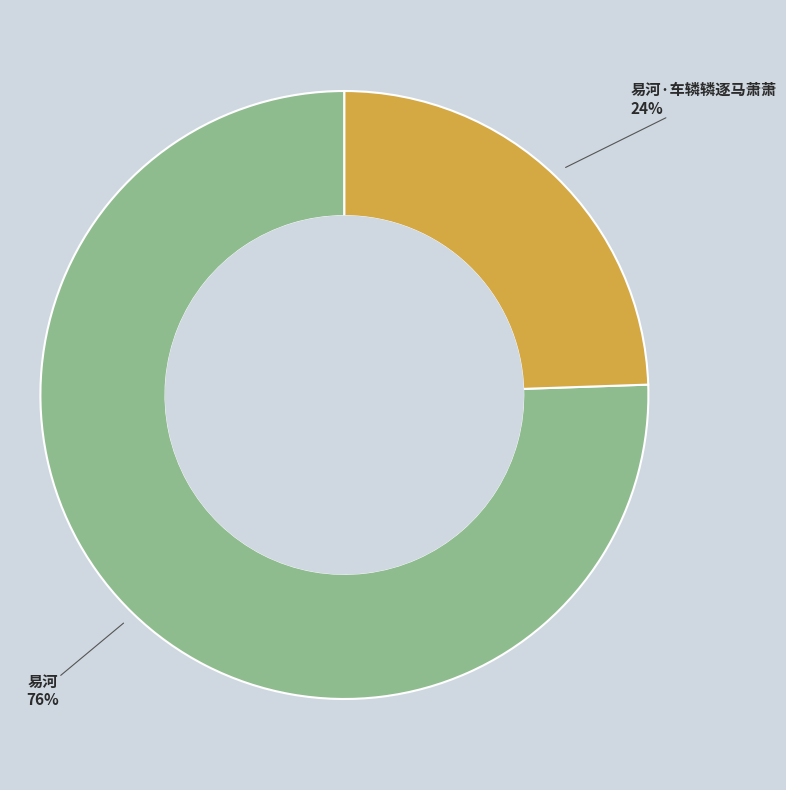

Is there a majority slice in this chart?

Yes